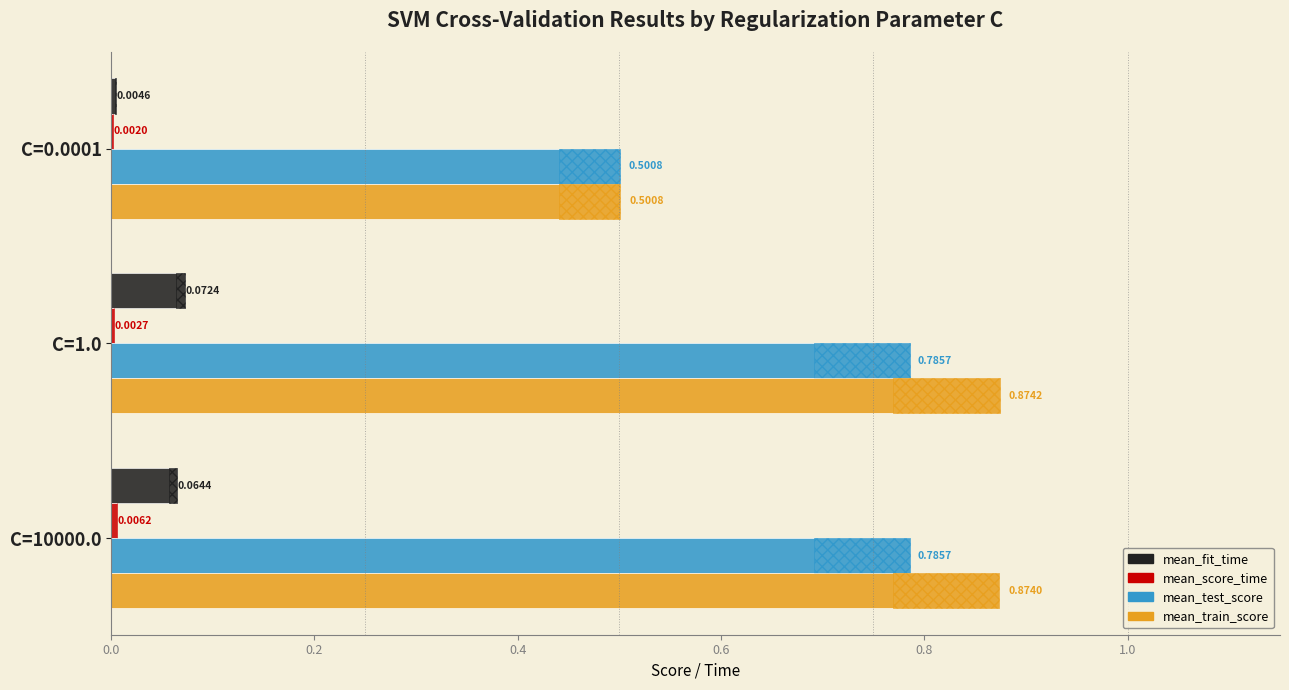

Read the mean_fit_time value at C=10000.0.

0.1